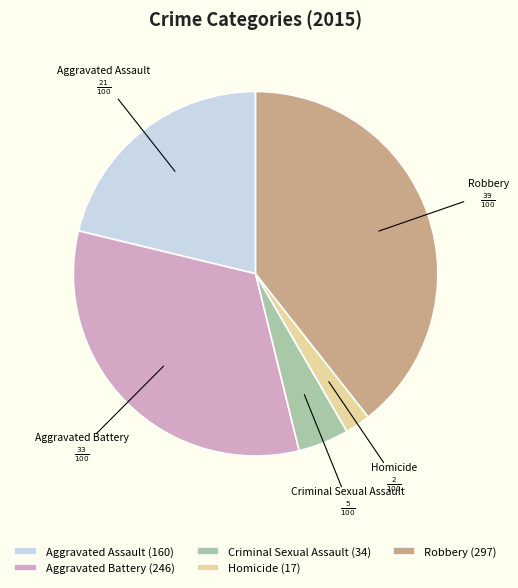

Do Homicide and Criminal Sexual Assault together represent more than half of the pie?

No